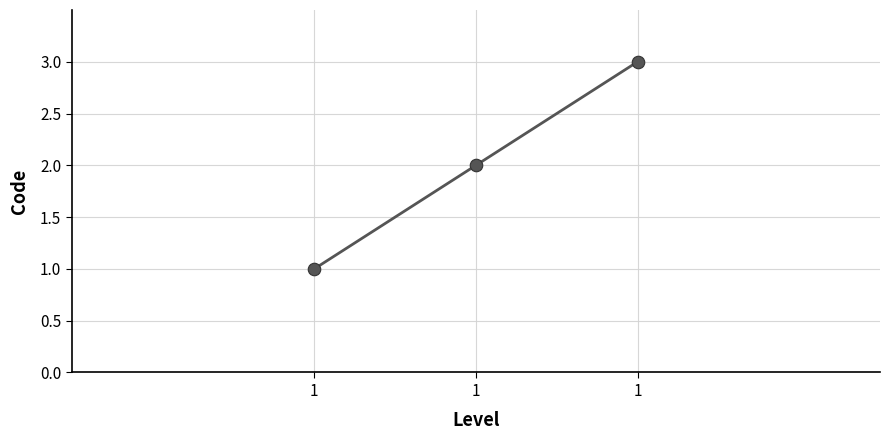

Count the number of categories in the chart.

3